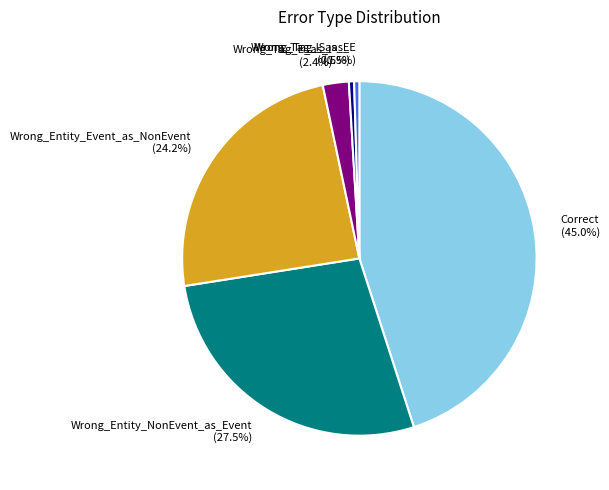

Does Wrong_Tag_E_as_I account for over 50% of the chart?

No